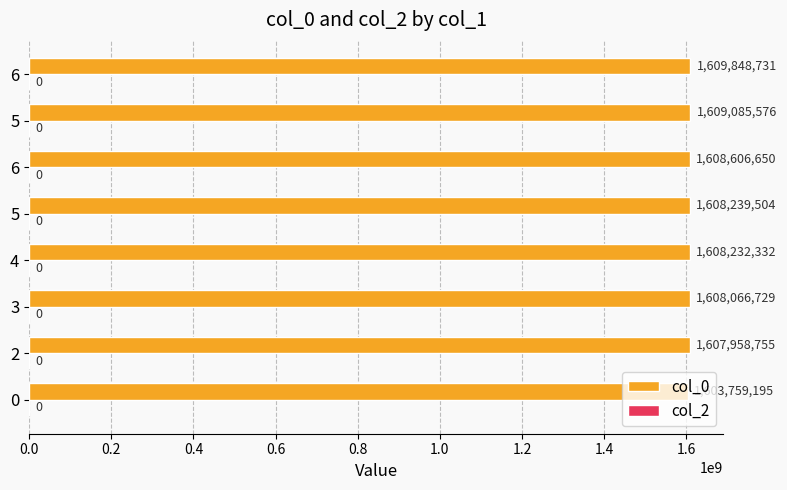

Are the bars grouped side by side (vs. stacked)?

No